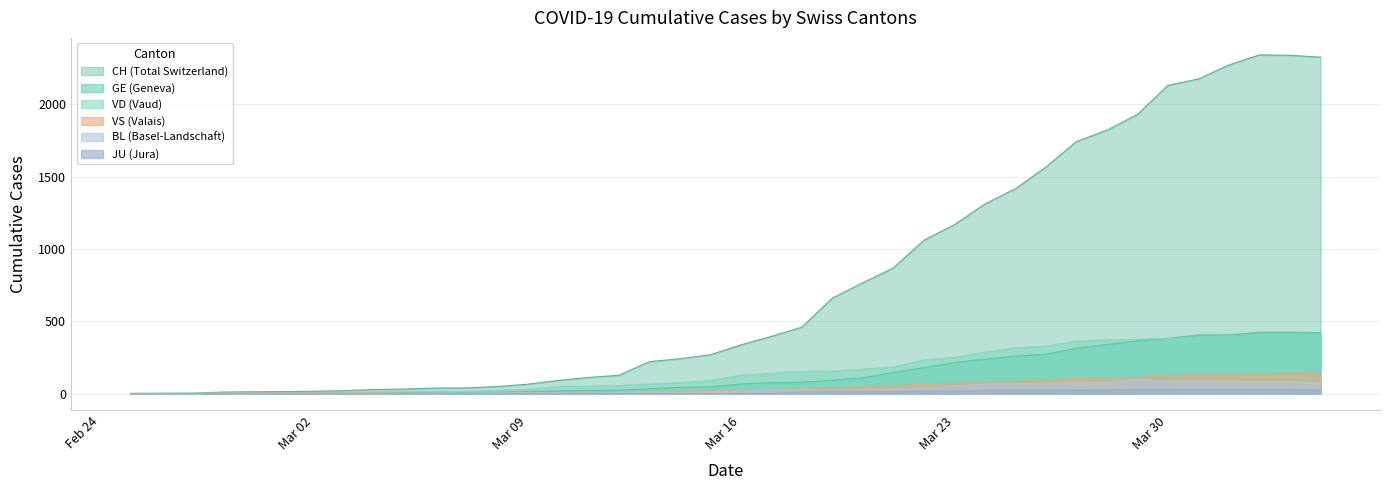

What is the difference between the maximum and second lowest values in the GE series?

423